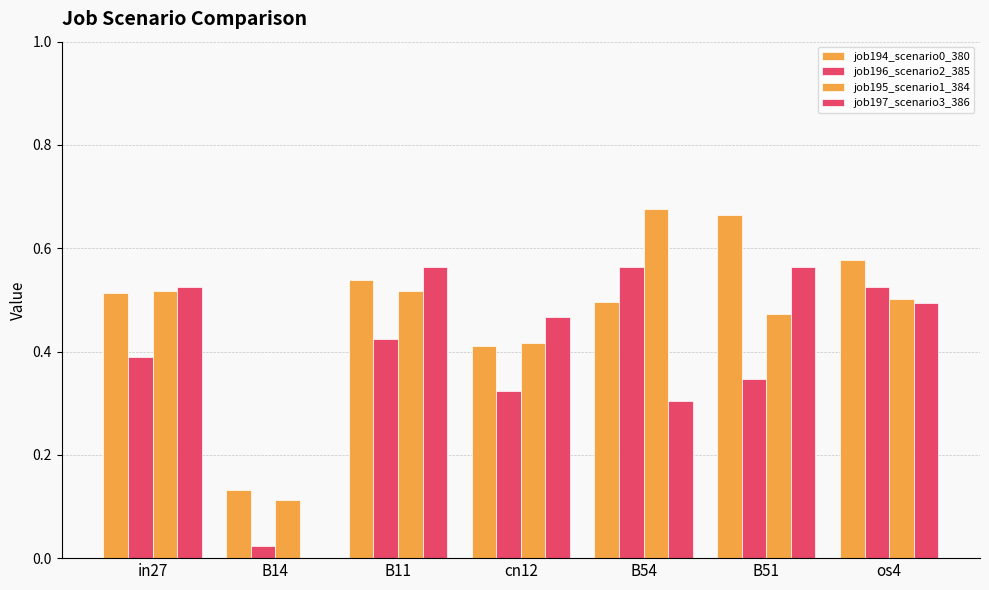

At which category is the sum across all series the highest?

os4